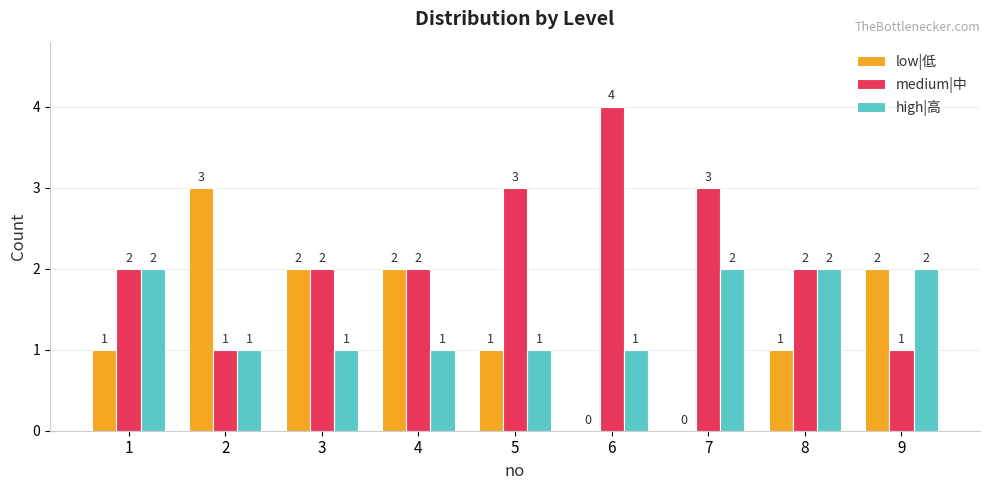

What is the sum of the medium|中 values at 5 and 3?

5